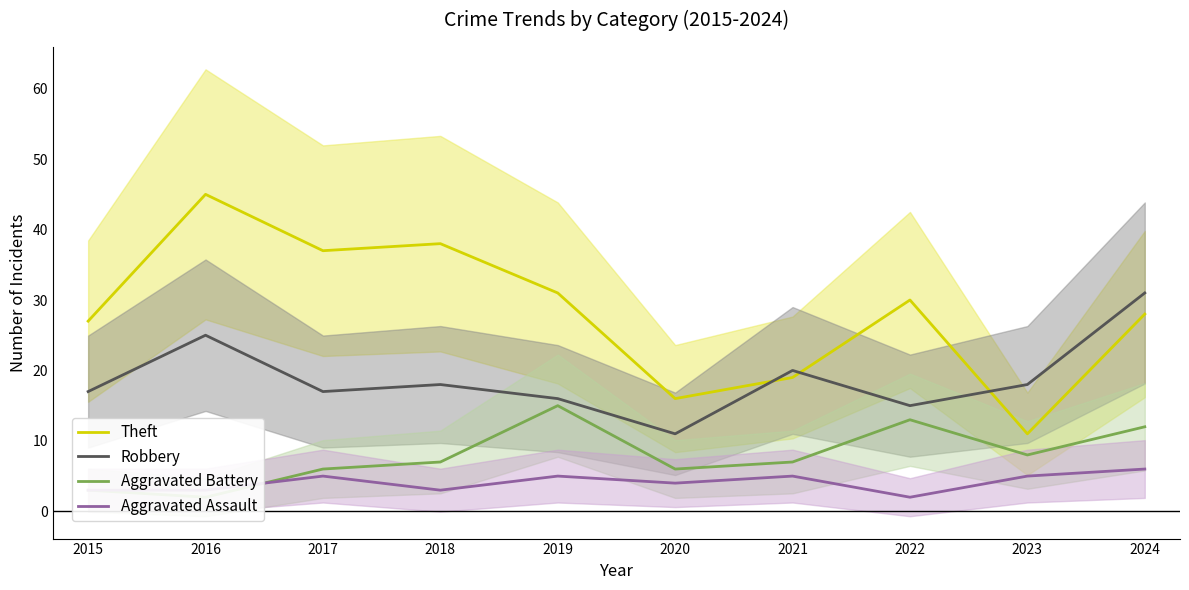

Is it true that Aggravated Battery equals 16 at 2024?

False